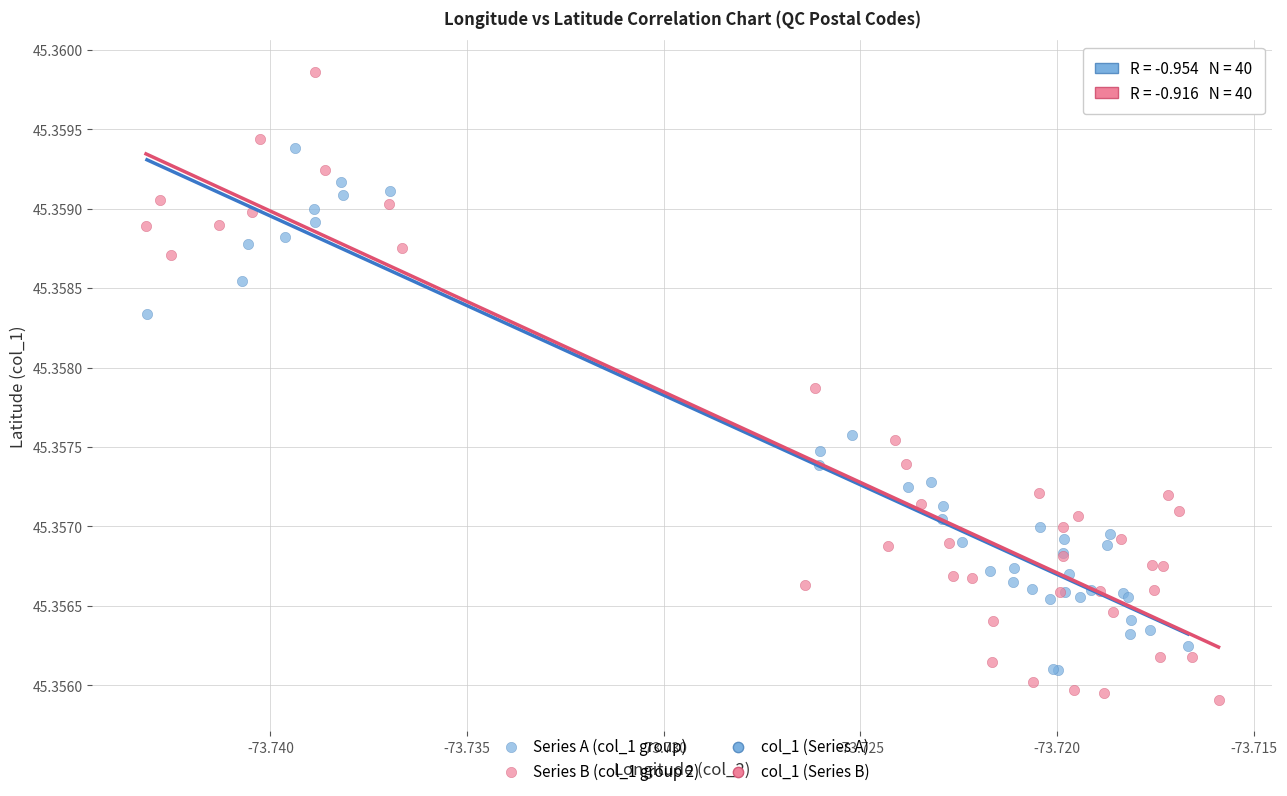

Which series contains the highest Y value?

Series B (col_1 group 2)